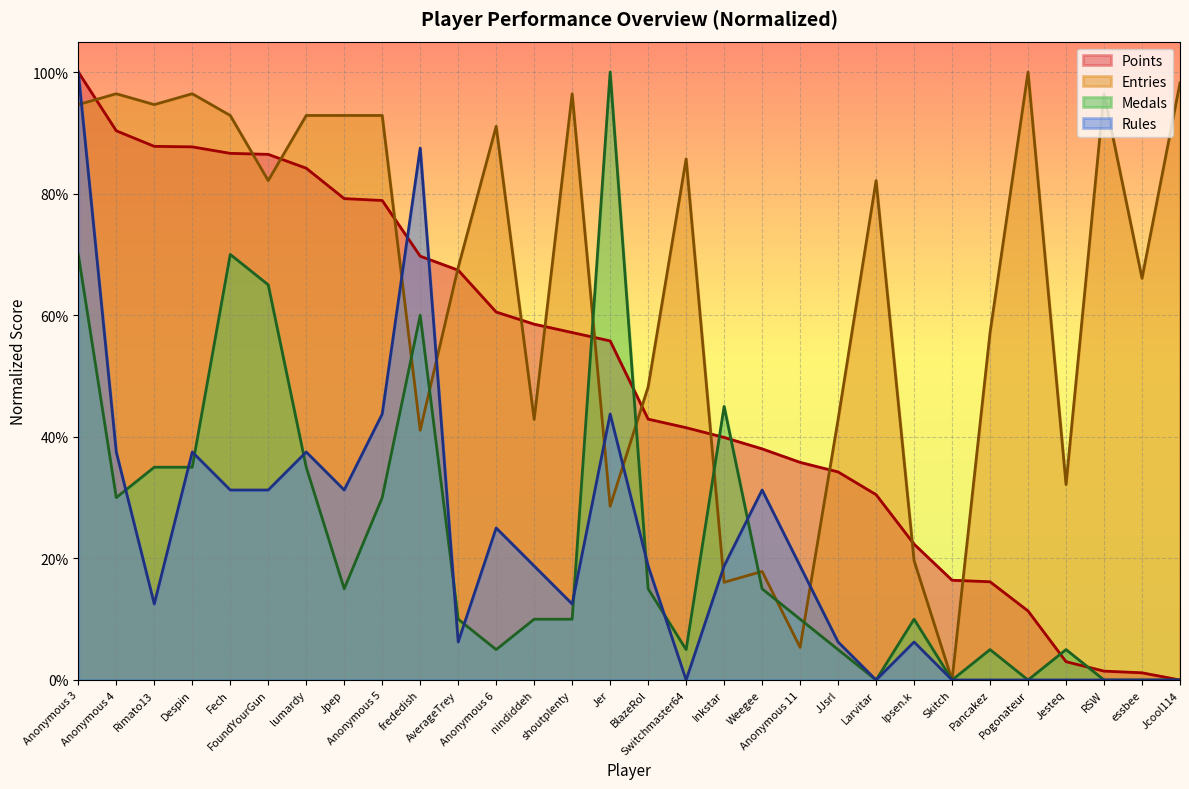

How many lines are shown in the chart?

4